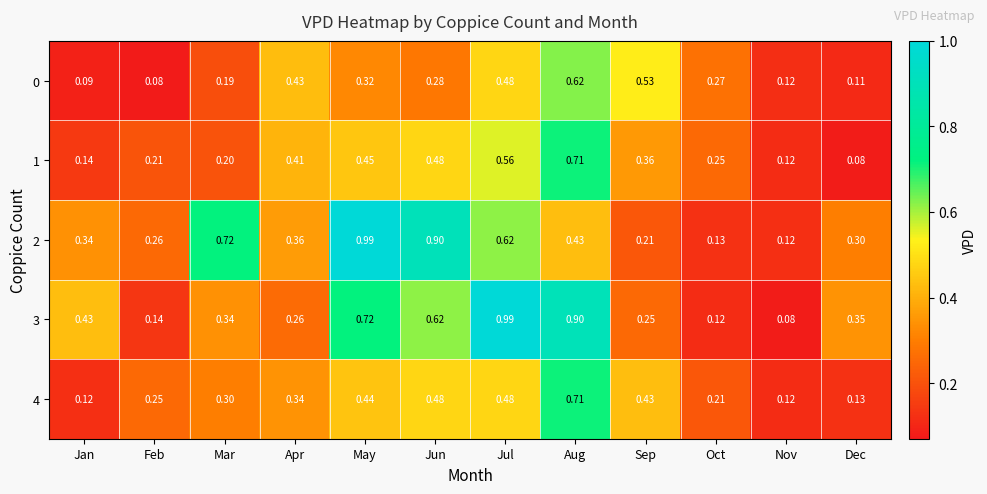

Is the value of 0 at Jun greater than the value of 2 at Feb?

Yes